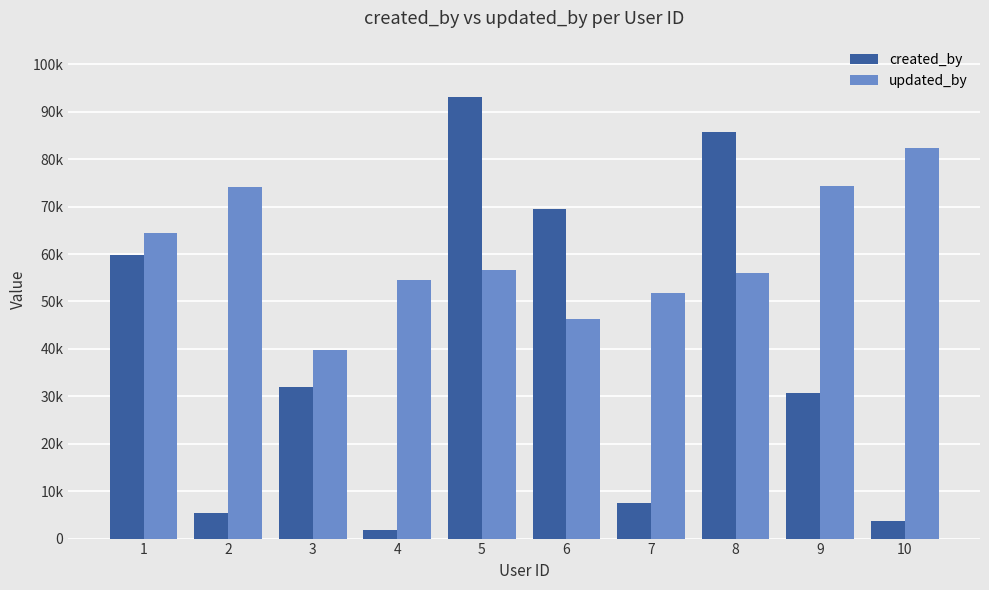

Which series has the largest range (max minus min)?

created_by